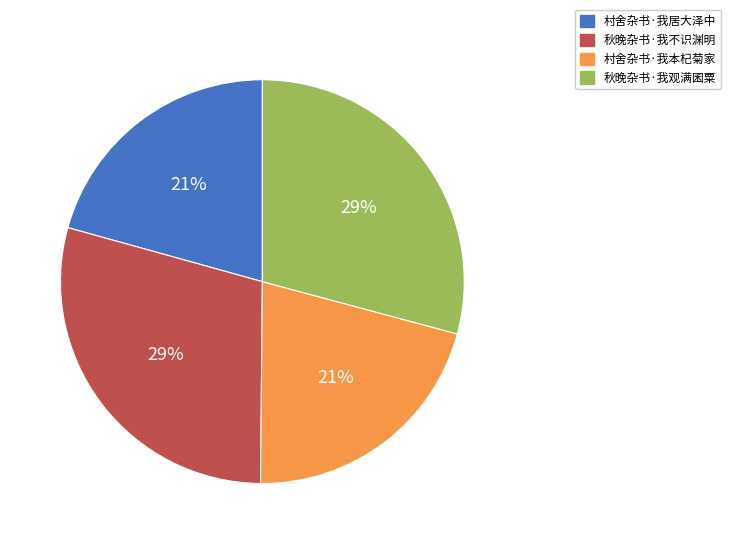

To the nearest percent, what portion does 村舍杂书·我本杞菊家 represent?

21%